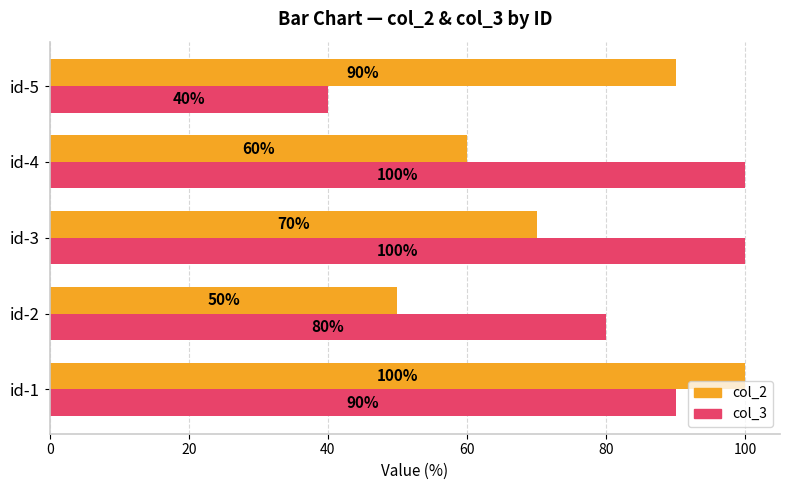

At which label is col_2 closest to 75?

id-3